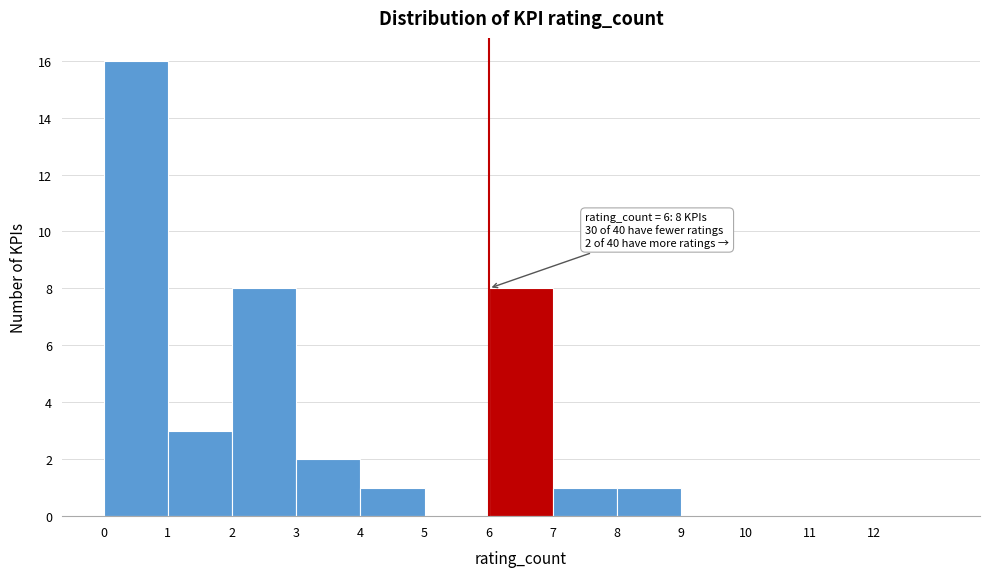

Which range on the x-axis has the tallest bar?

0 to 1